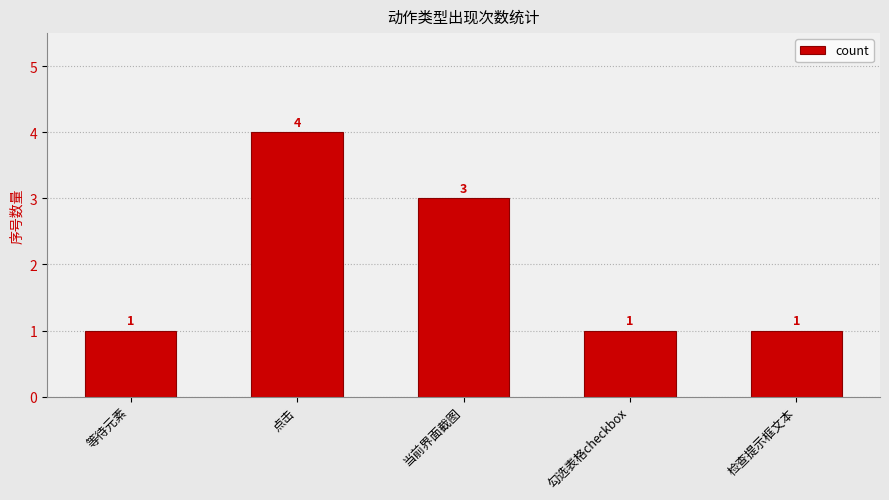

Is it true that the value at 点击 is 3?

False